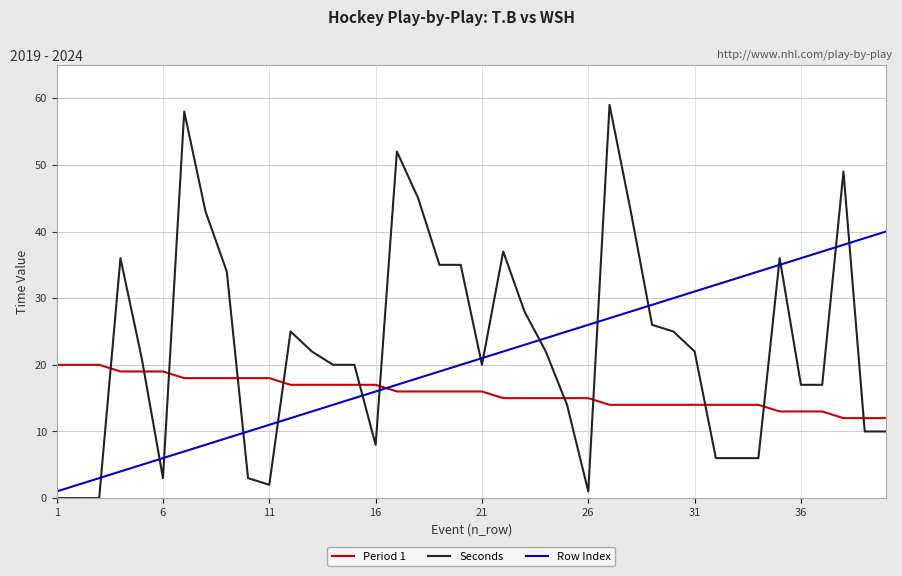

List the series in order of their overall mean, highest first.

Seconds, Row Index, Period 1